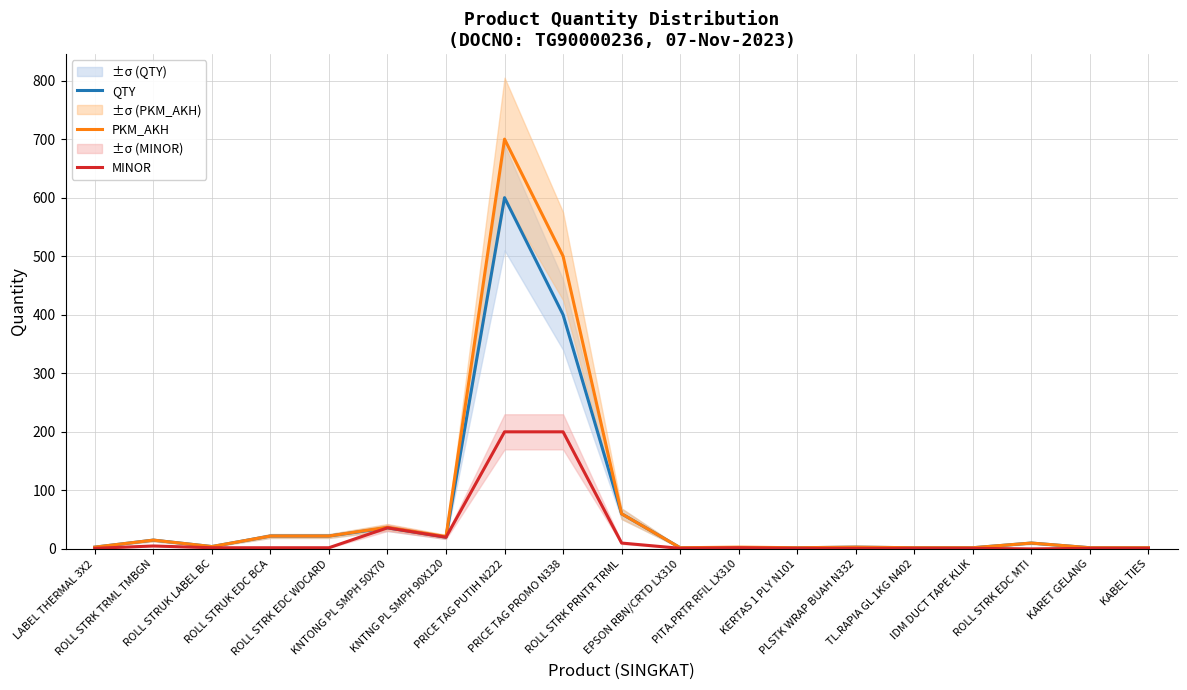

How many data points in QTY are less than 4?

9